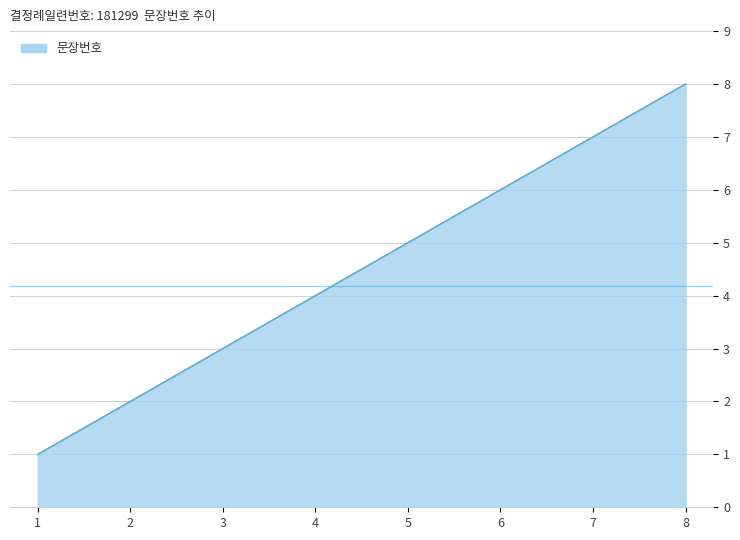

What is the difference between the maximum and minimum values?

7